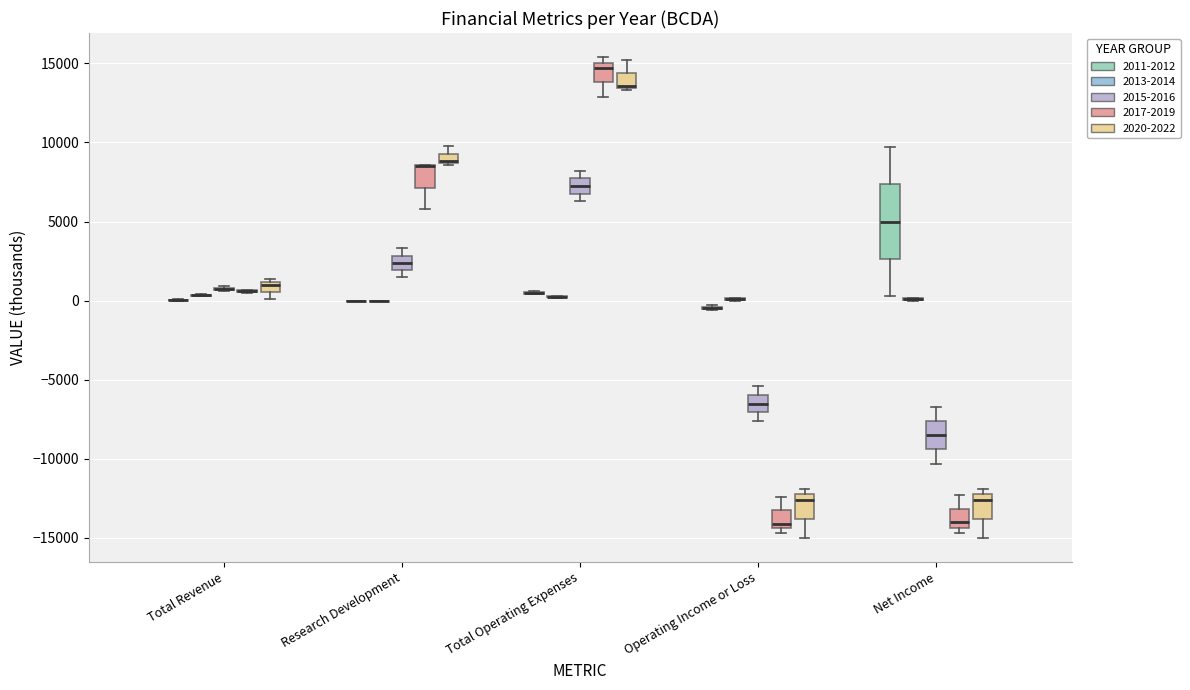

Where is the lower edge of the box for Operating Income or Loss (2017-2019) on the y-axis? The values are not printed on the chart, so give them approximately, as read against the axis.

-14500